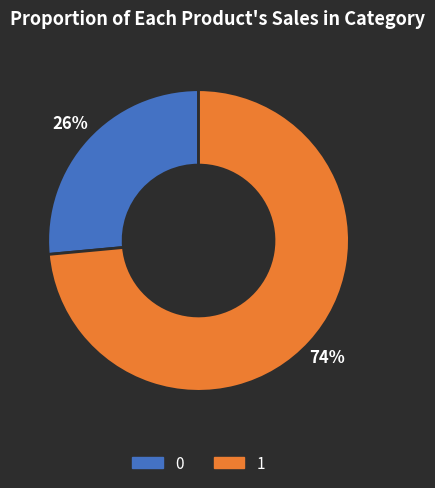

To the nearest percent, what percentage of the pie is 1?

74%